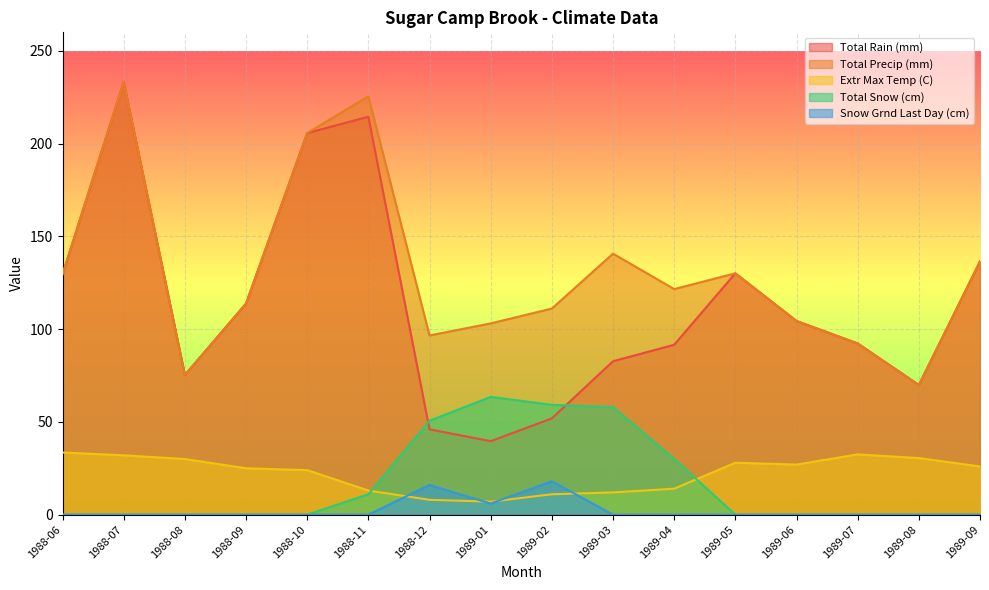

True or false: Total Precip (mm) and Total Snow (cm) cross at least once.

False